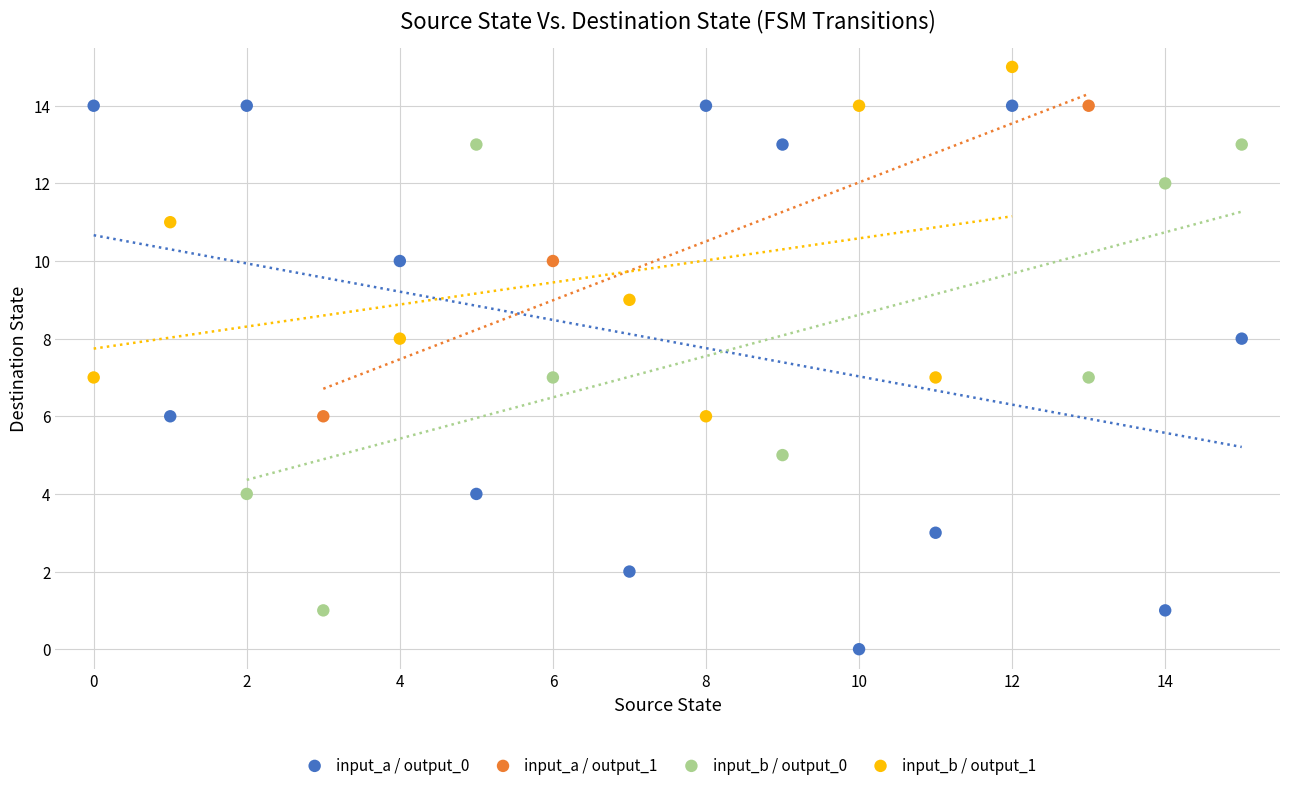

Which series reaches the minimum Y coordinate?

input_a / output_0